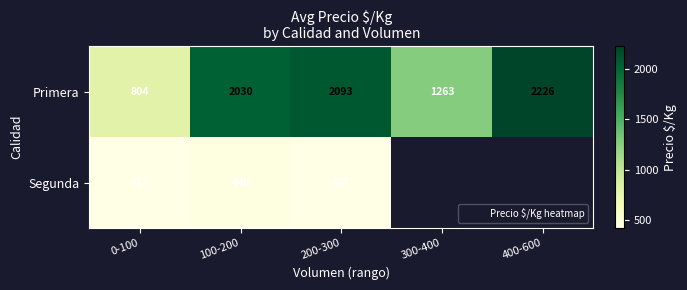

The Primera series shows 501.5 at 200-300. True or false?

False